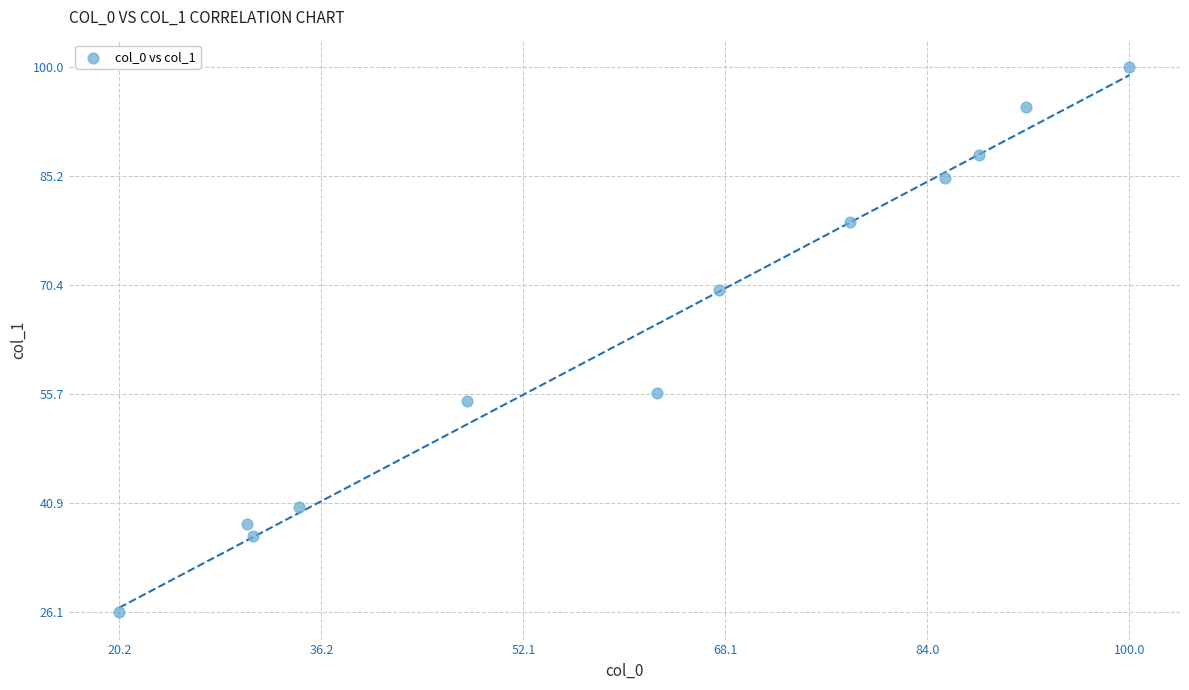

What is the average Y value?

64.0